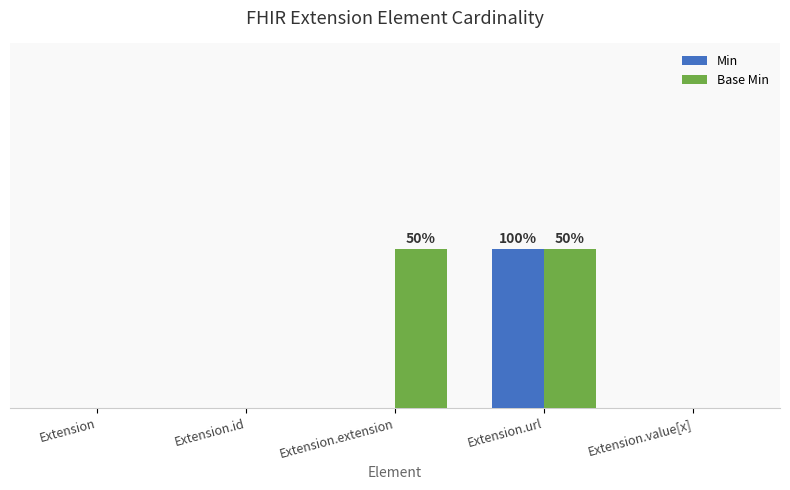

The value of Base Min at Extension.extension is 1. True or false?

True